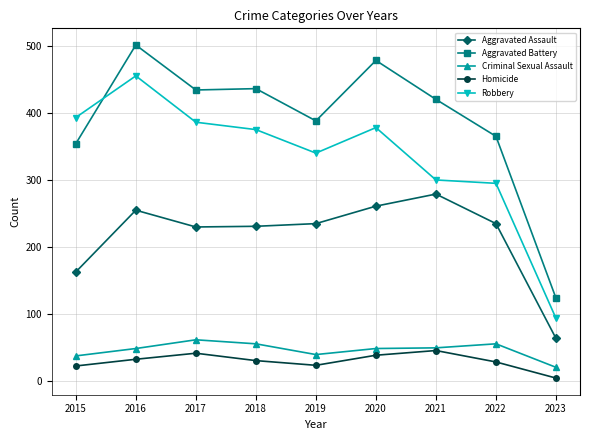

Which series has the largest range (max minus min)?

Aggravated Battery